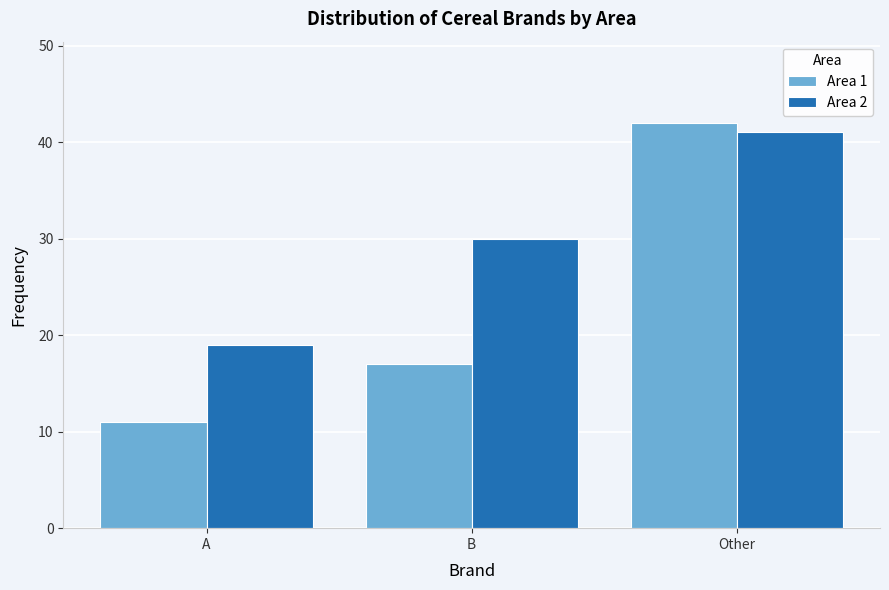

Reading right to left, transcribe all the data shown in this chart.

Area 1: 42	17	11
Area 2: 41	30	19